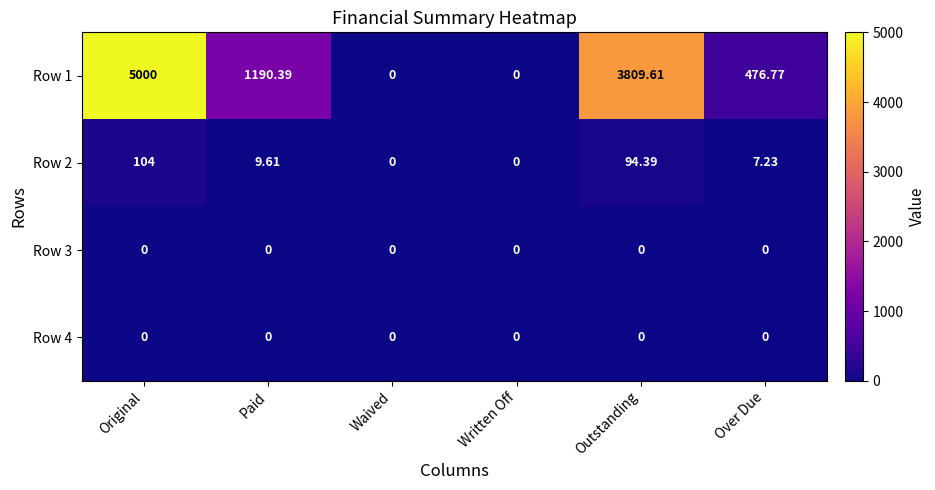

Which series has the widest spread of values?

Row 1